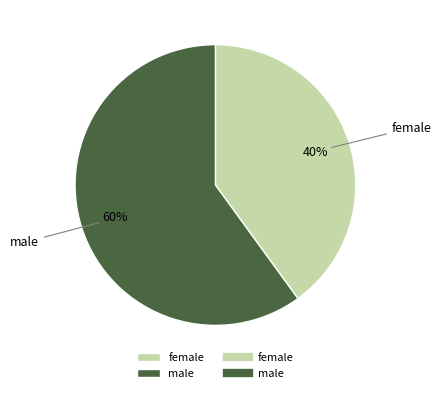

Rank the categories by value from highest to lowest.

male, female